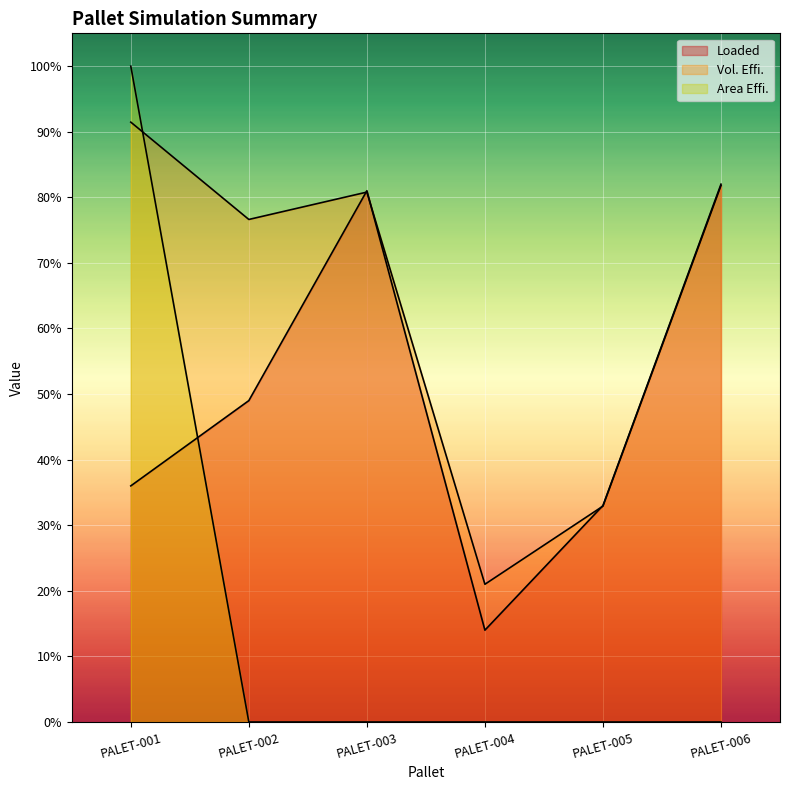

Count the number of categories in the chart.

6